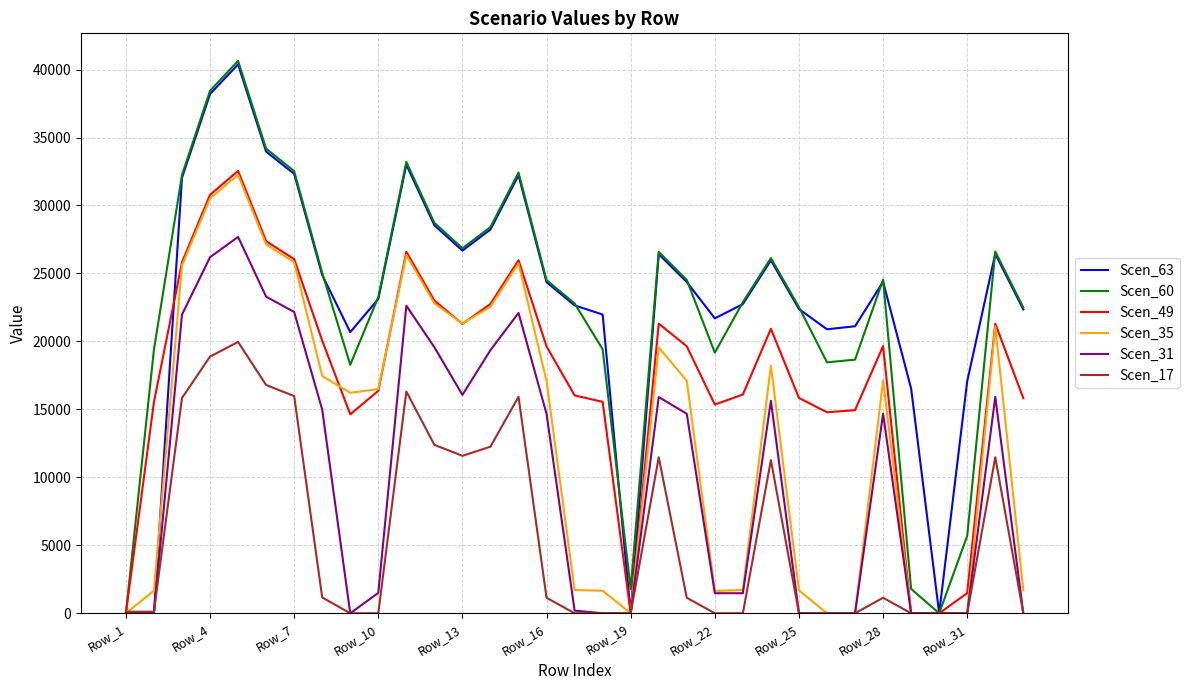

What is the sum of all Scen_17 values?

194964.1